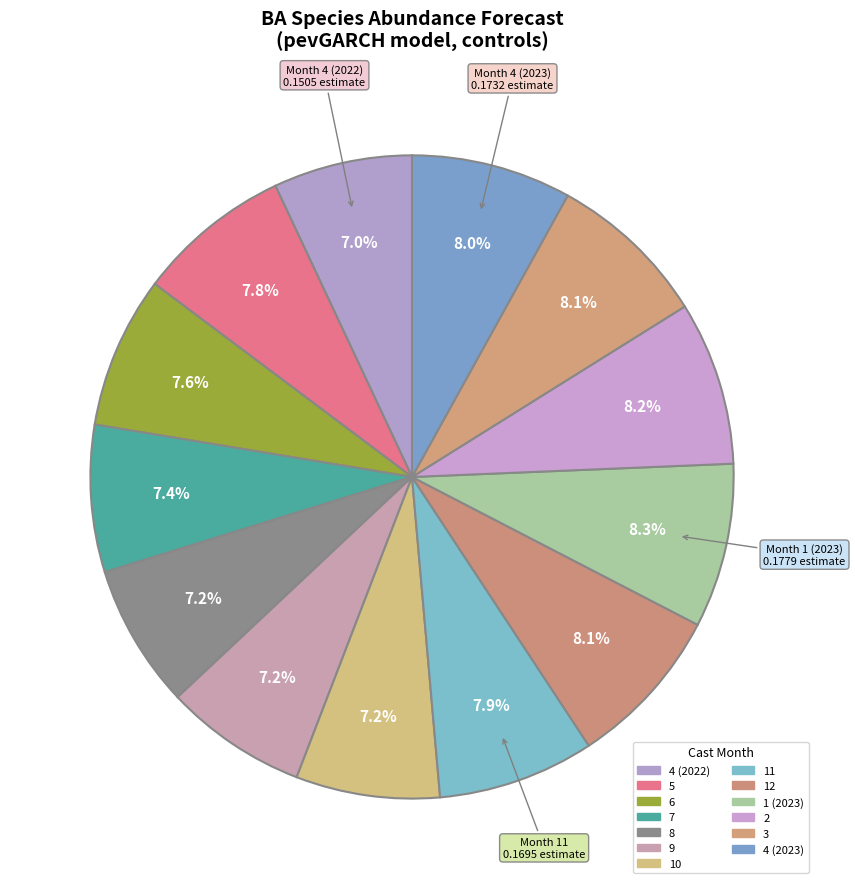

What is the total percentage of 11 and 4 (2022)?

14.9%